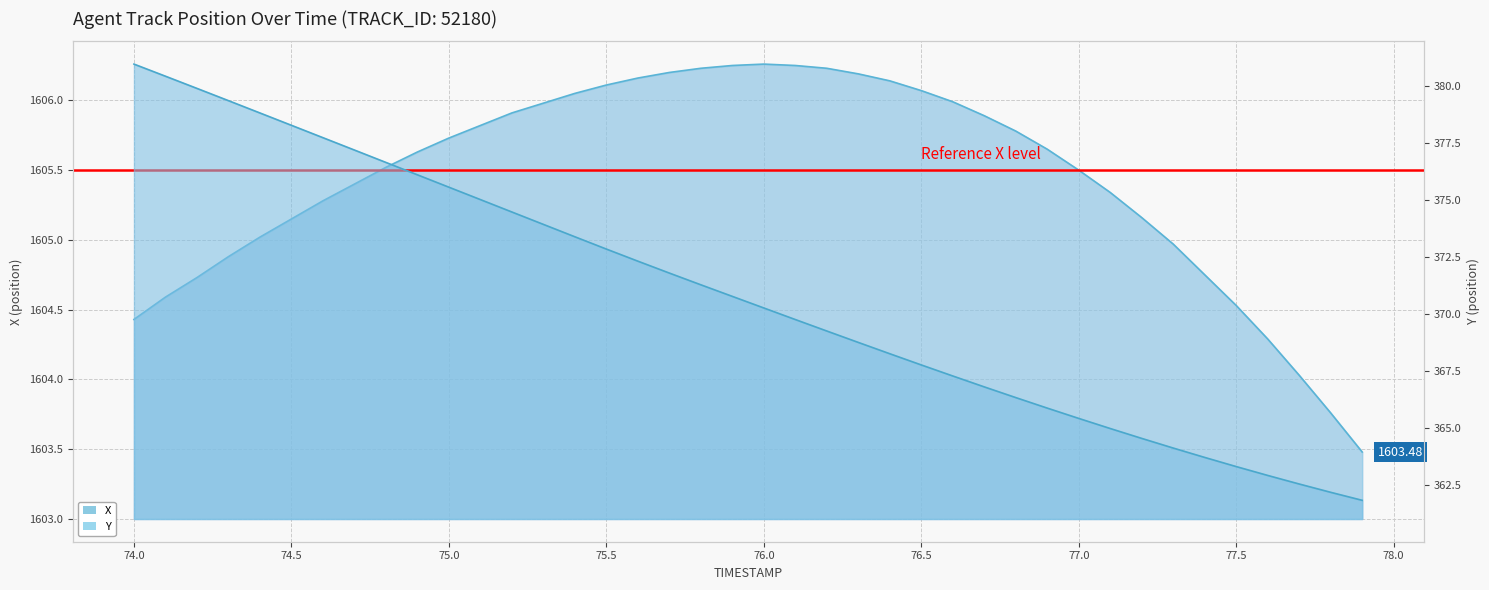

What are all the series names shown in the legend?

X, Y